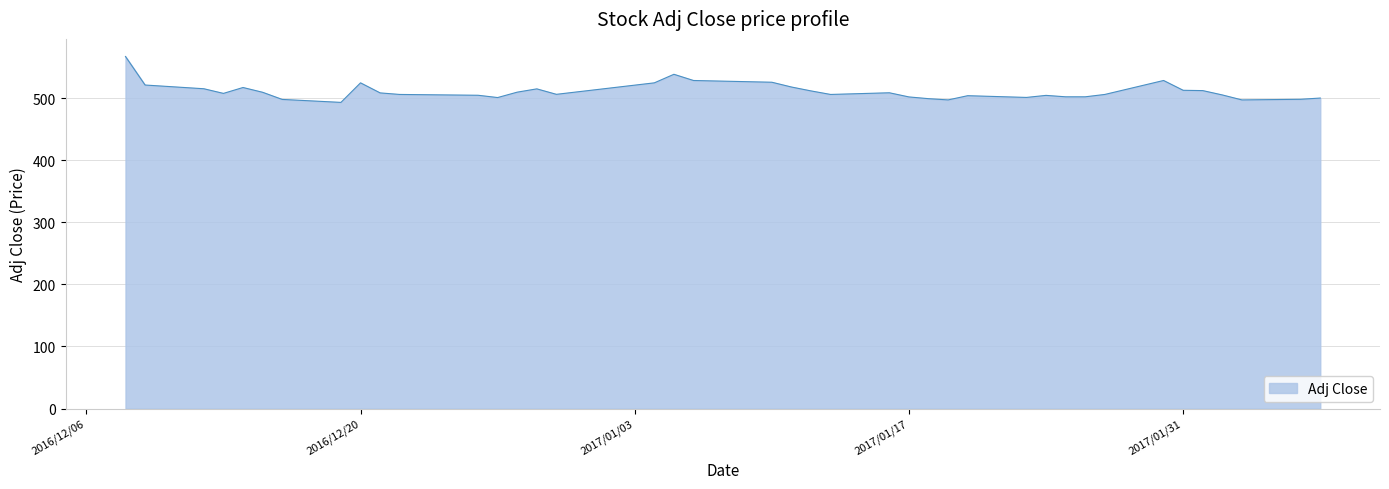

What is the maximum value shown in the chart?

567.5